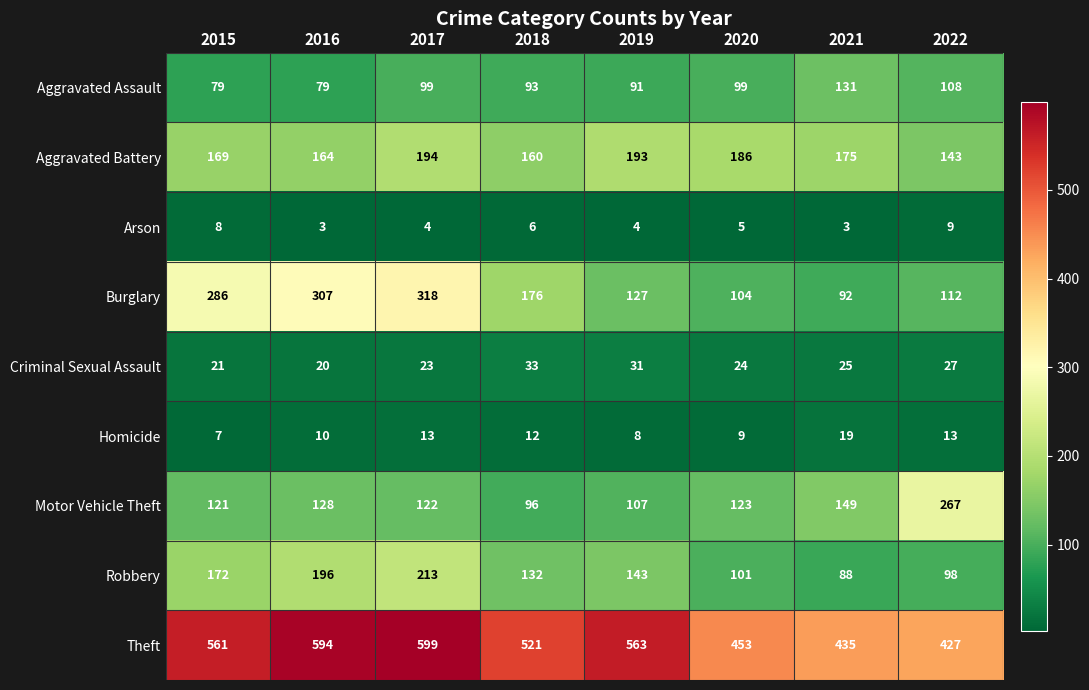

What is the difference between the maximum and second lowest values in the Burglary series?

214